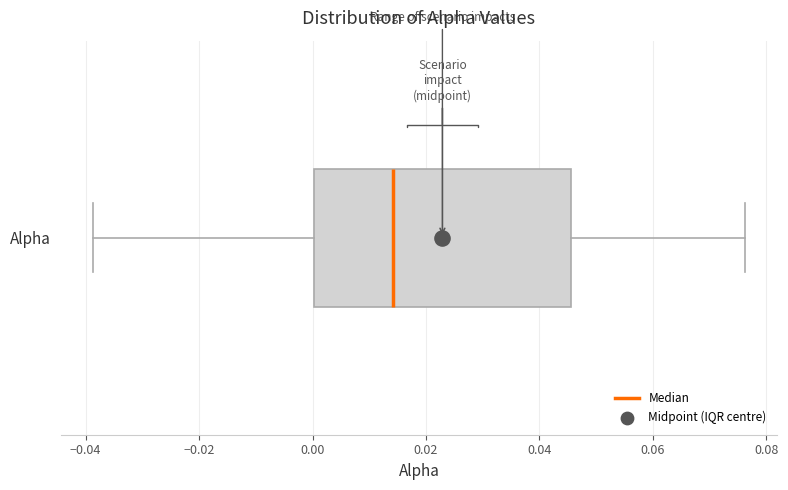

Read this box plot against the x-axis: the position of the median line, the range covered by the box, and the ends of both whiskers. The values are not printed on the chart, so give them approximately, as read against the axis.

median 0.014, box 0.000 to 0.046, whiskers -0.038 to 0.076